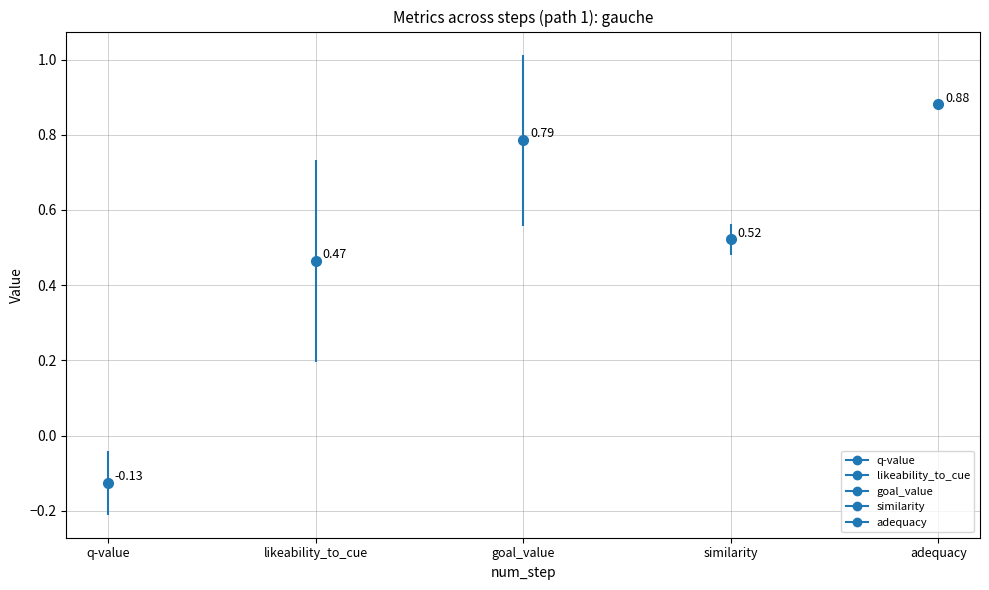

What is the highest value of the adequacy series?

0.9